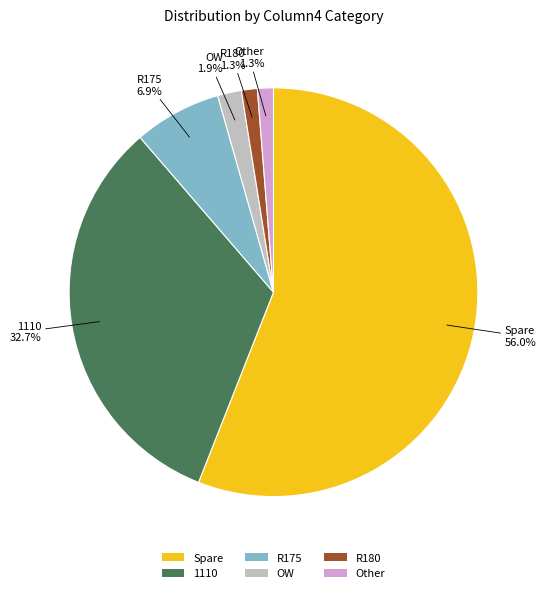

How many slices are in this pie chart?

6